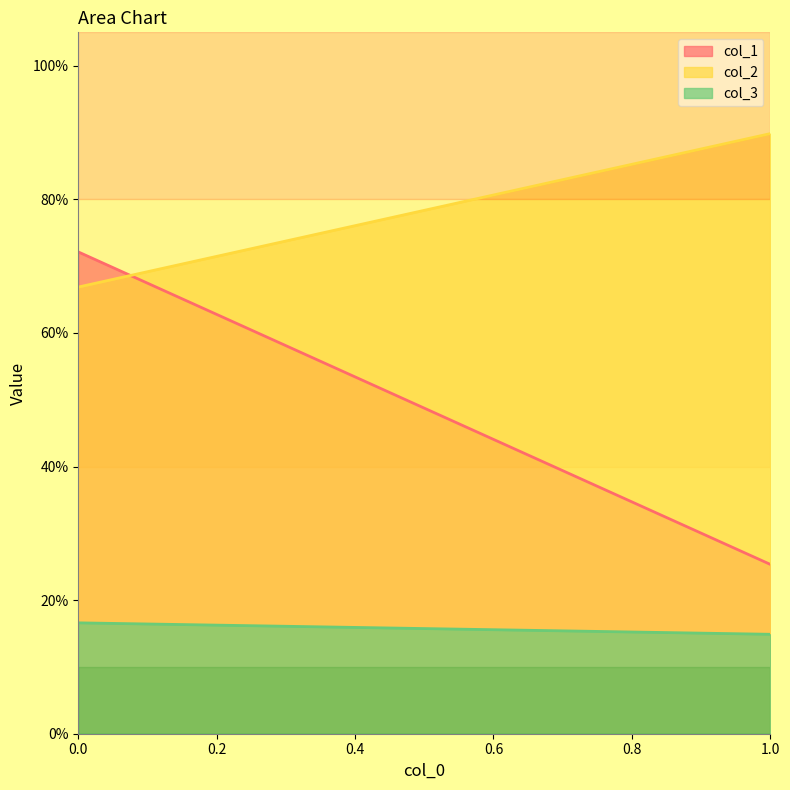

What is the average value of the col_1 series?

0.5